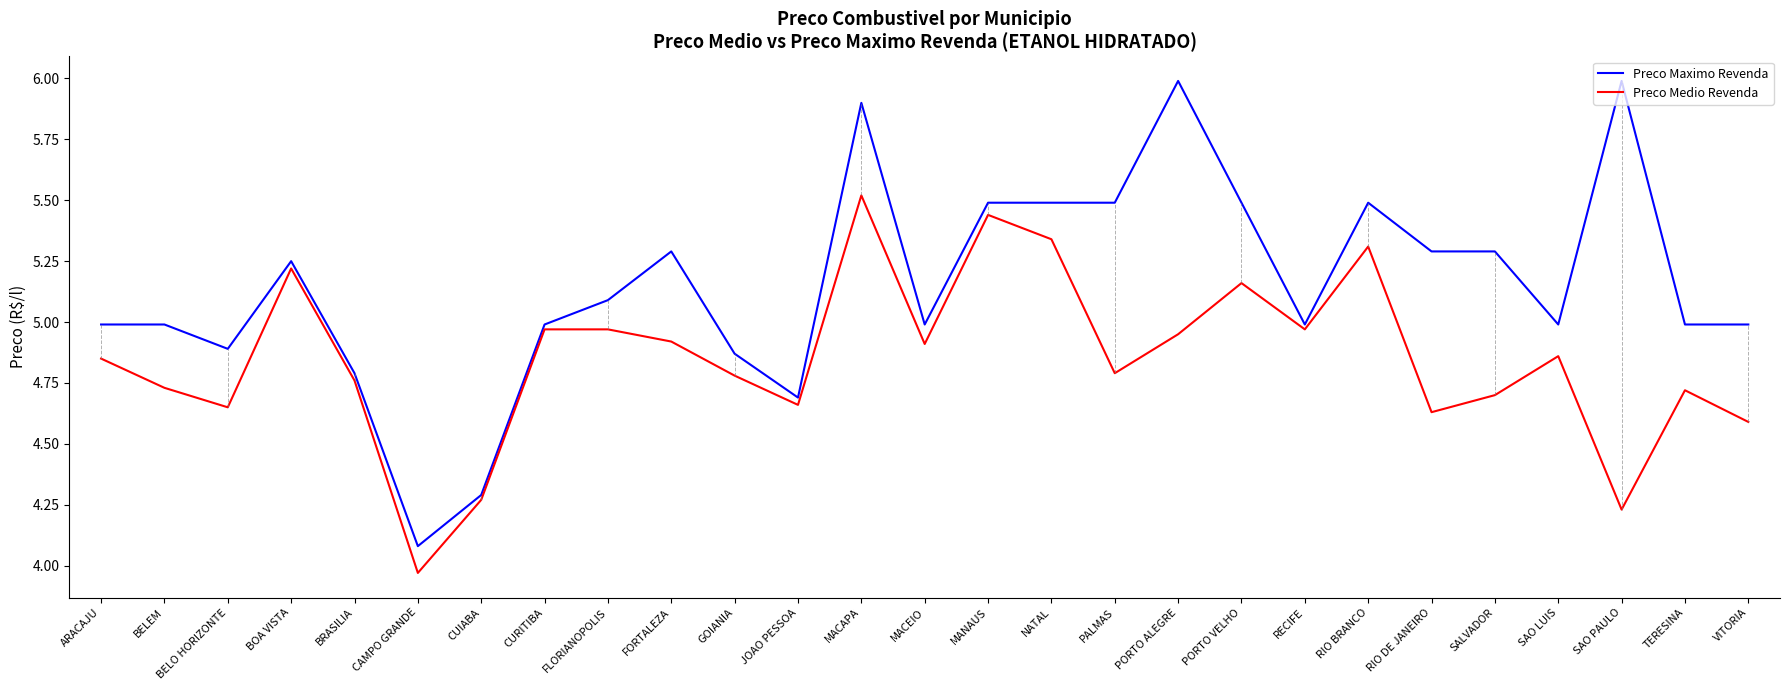

Which series has the largest total across all categories?

Preco Maximo Revenda